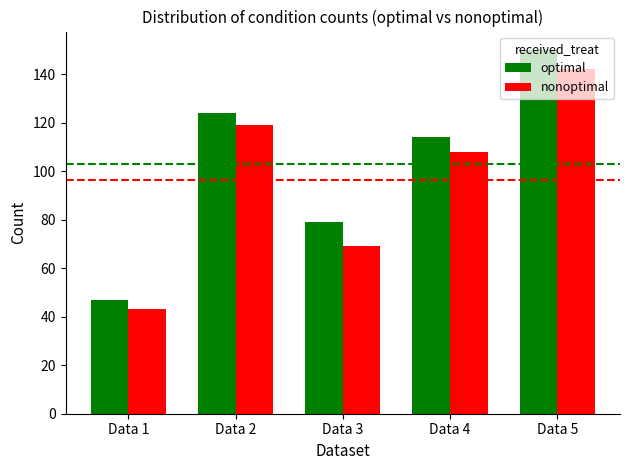

Is it true that nonoptimal equals 119 at Data 2?

True